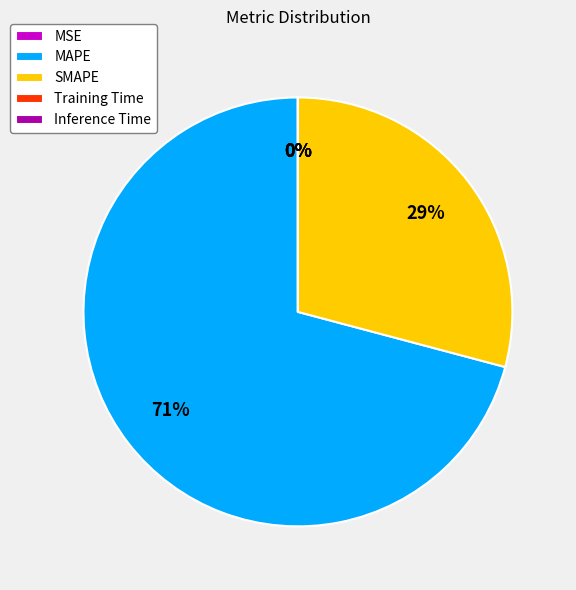

Which category accounts for the majority?

MAPE